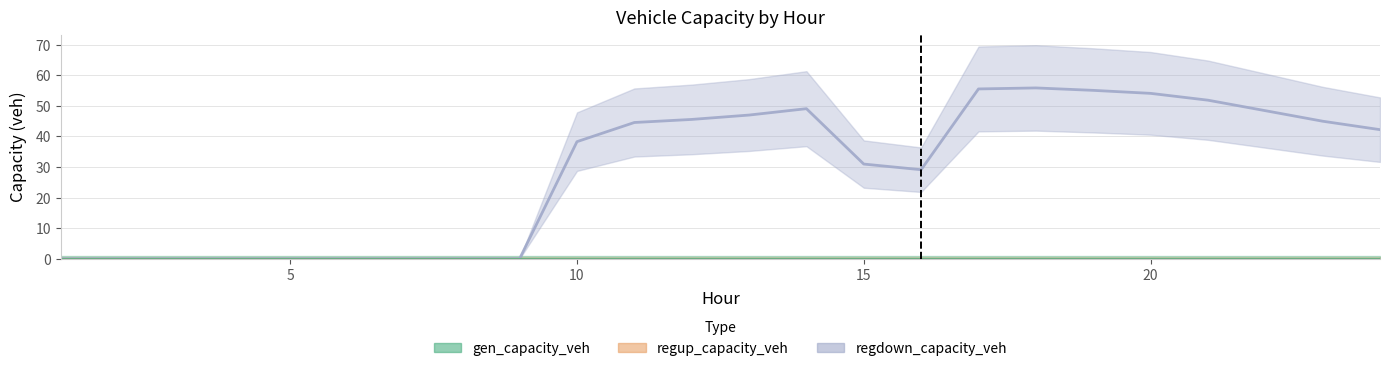

What is the value of the regdown_capacity_veh point at the 20th from the left?

54.1